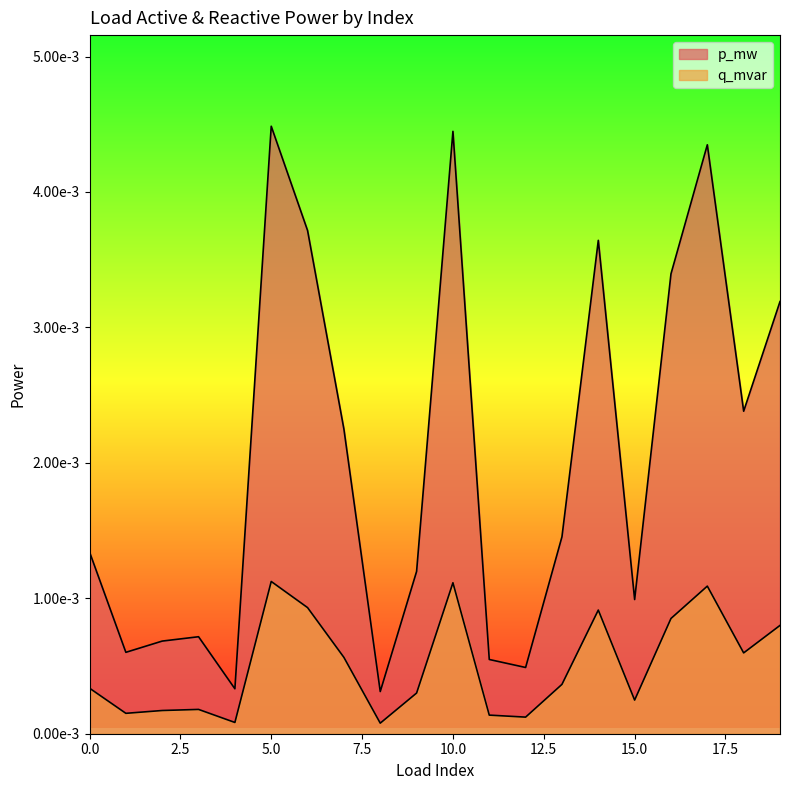

How many lines are shown in the chart?

2